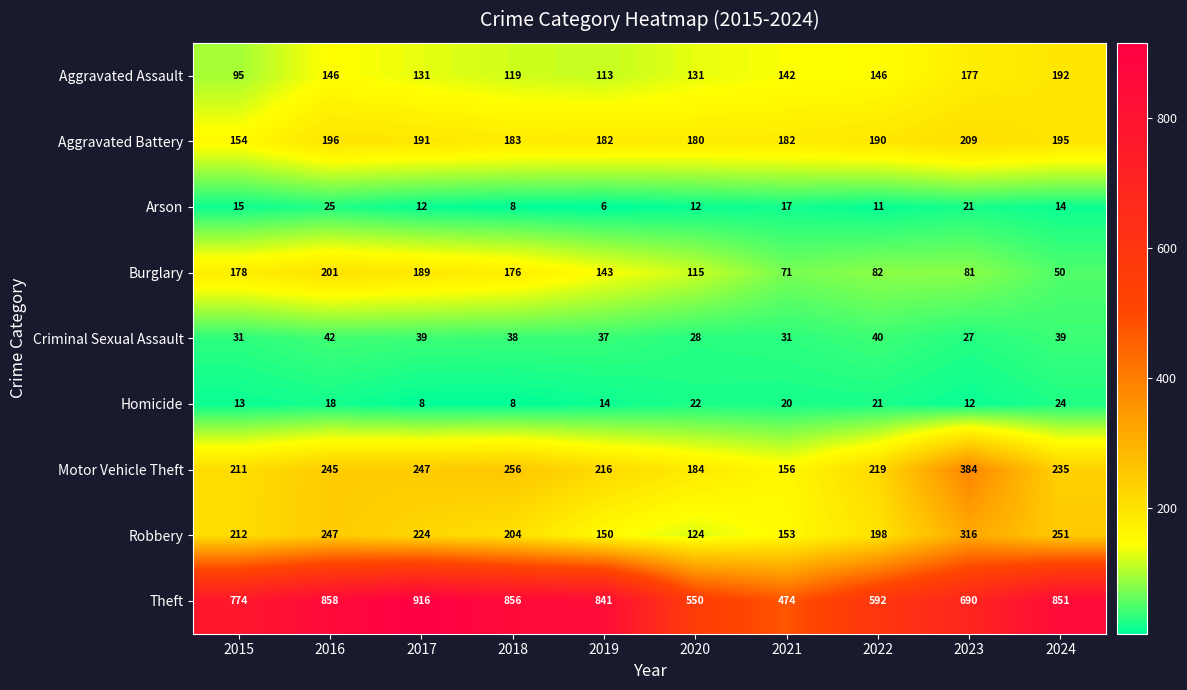

Read the Criminal Sexual Assault value at 2021, to the nearest 5.

30